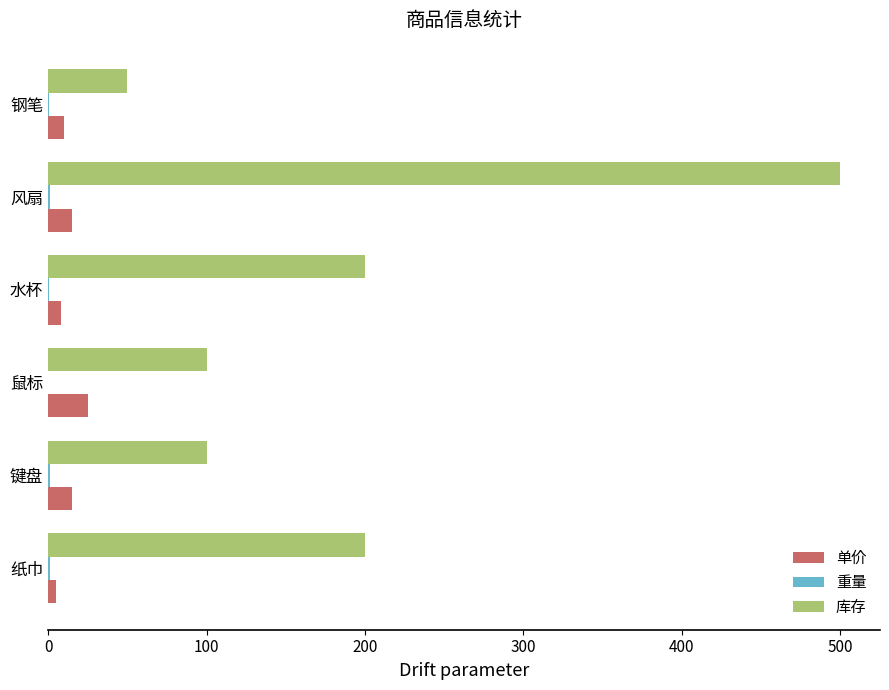

Is it true that 单价 equals 15.0 at 风扇?

True